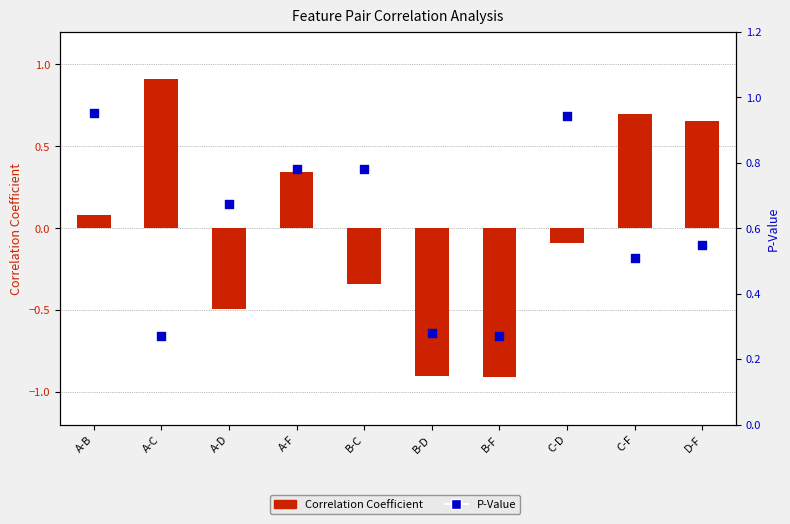

At how many categories does at least one series exceed 0?

10